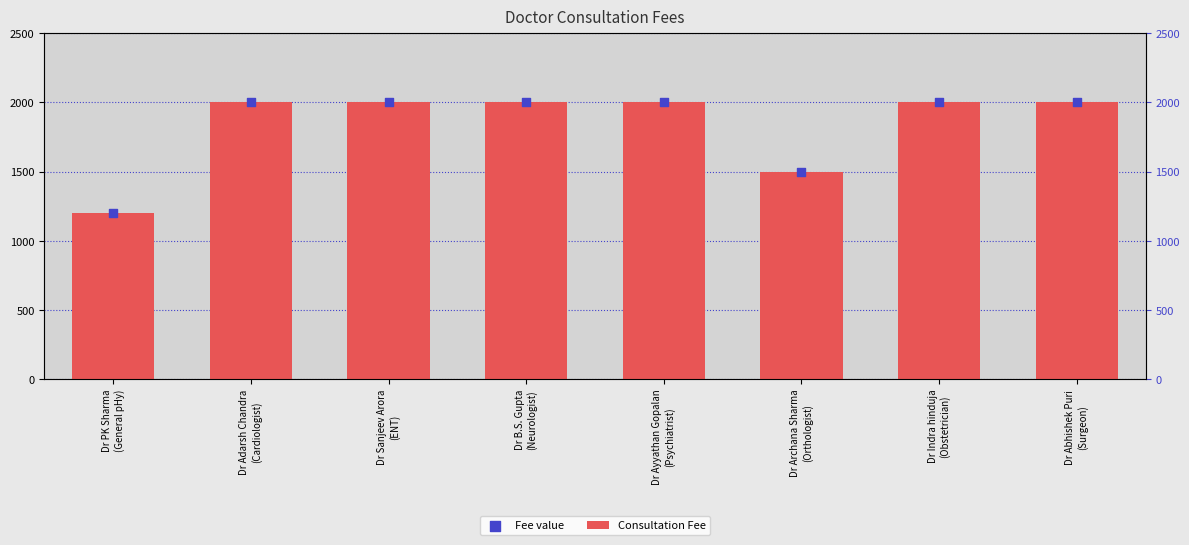

Which series contains the highest Y value?

Consultation Fee